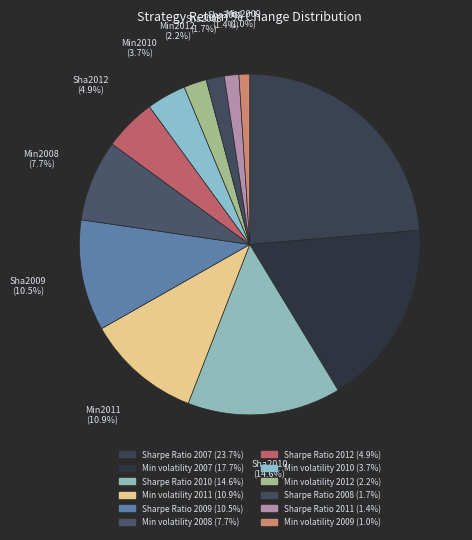

How many segments does this pie chart have?

12